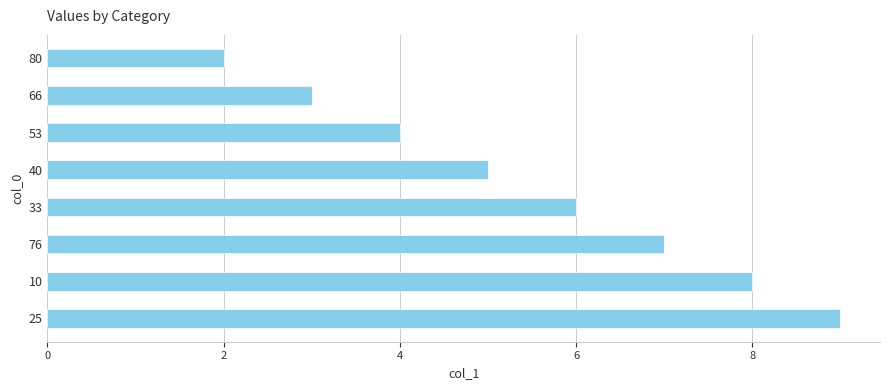

What is the difference between the second highest and minimum values?

6